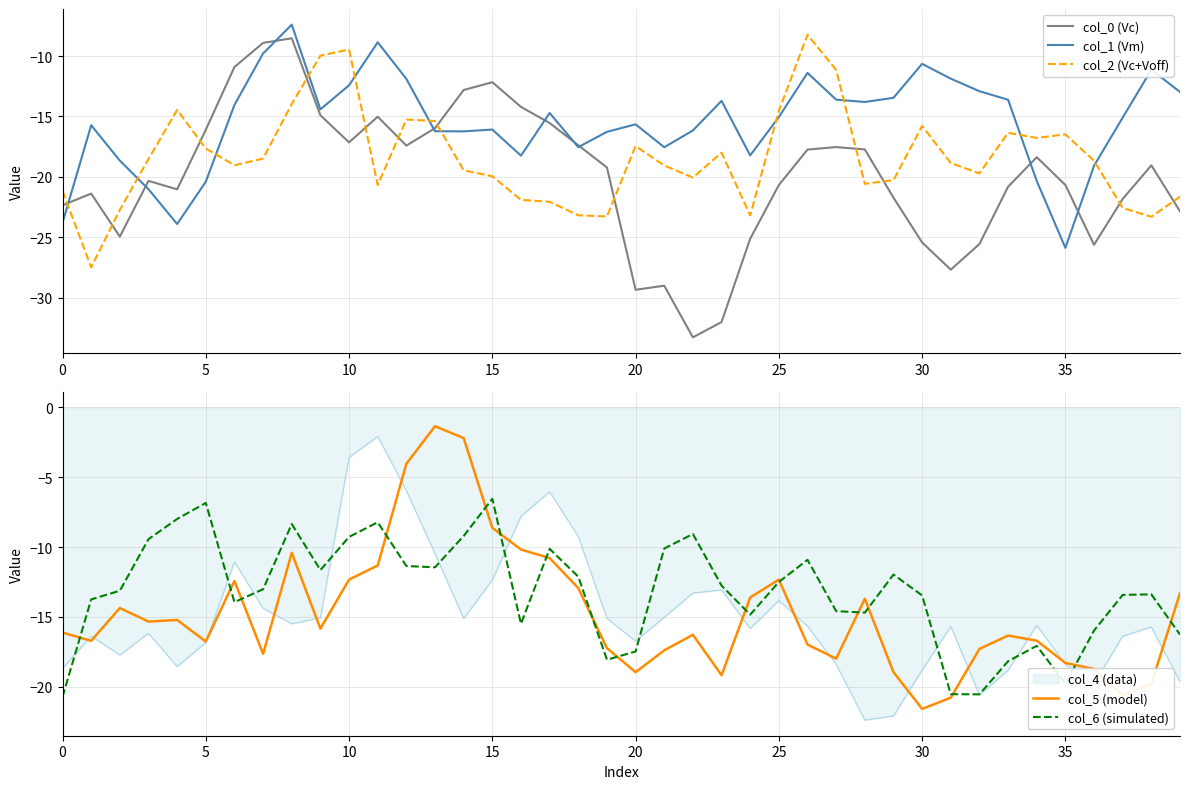

After their last crossing, which series has the higher values: col_2 (Vc+Voff) or col_0 (Vc)?

col_2 (Vc+Voff)